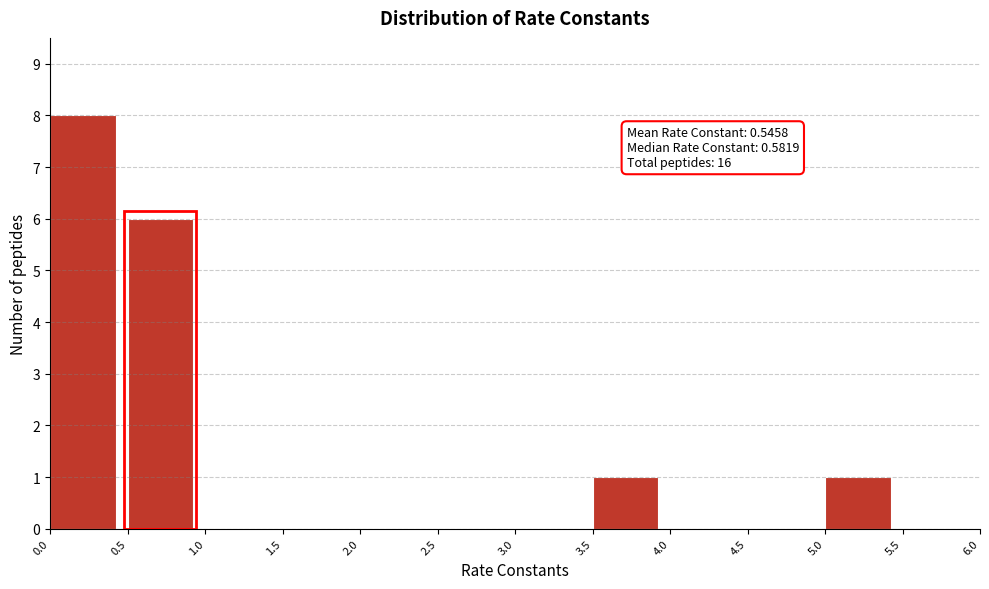

Over which range of the x-axis is the bar tallest?

0.0 to 0.5